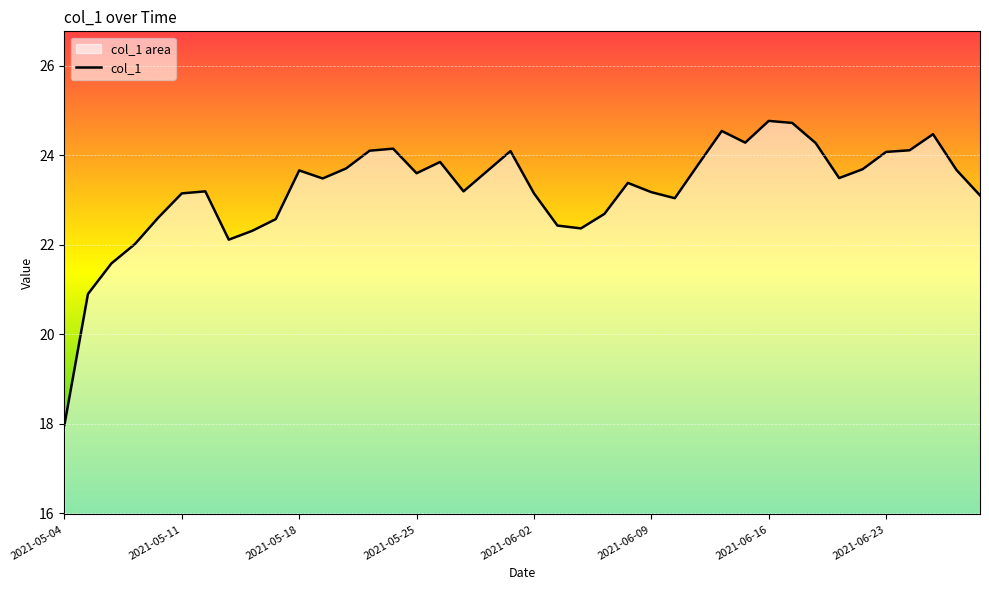

What is the difference between the maximum and minimum values?

6.8